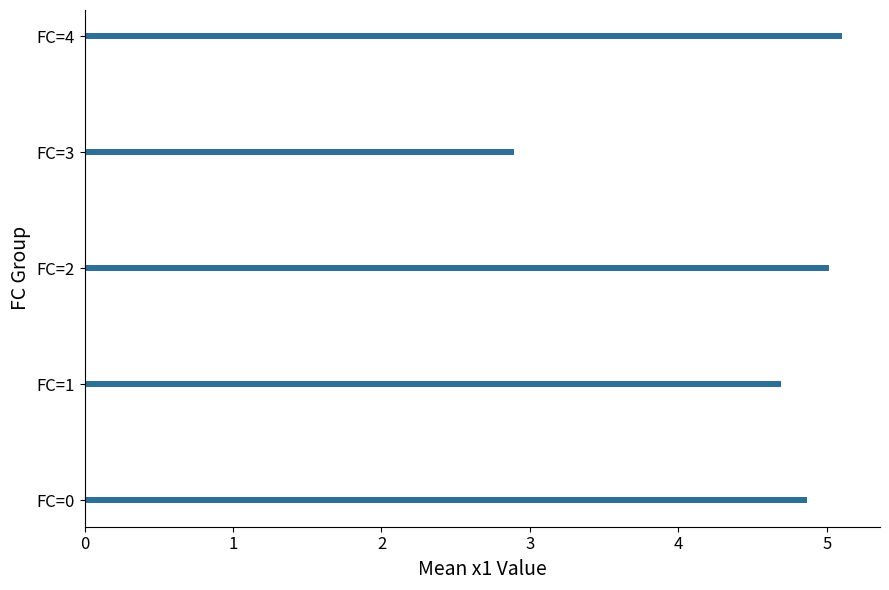

At which category does the chart reach its minimum across all series?

FC=3